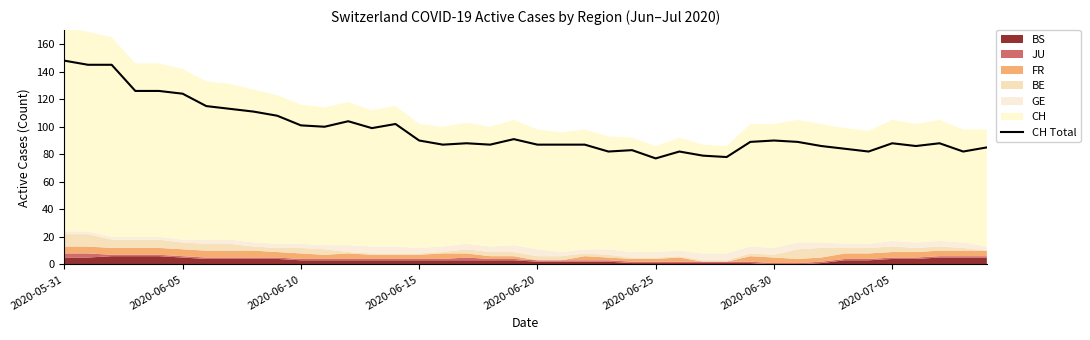

What is the difference between the second highest and minimum values?

68